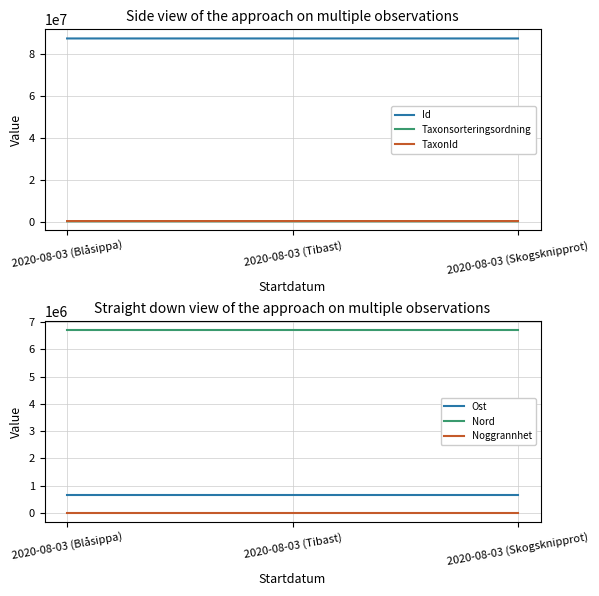

Reading right to left, transcribe all the data shown in this chart.

Id: 87278025.0	87278078.0	87278035.0
Taxonsorteringsordning: 96312.0	101680.0	98520.0
TaxonId: 219798.0	222412.0	222498.0
Ost: 642005.3	642005.3	642005.3
Nord: 6702389.6	6702389.6	6702389.6
Noggrannhet: 10.0	10.0	10.0